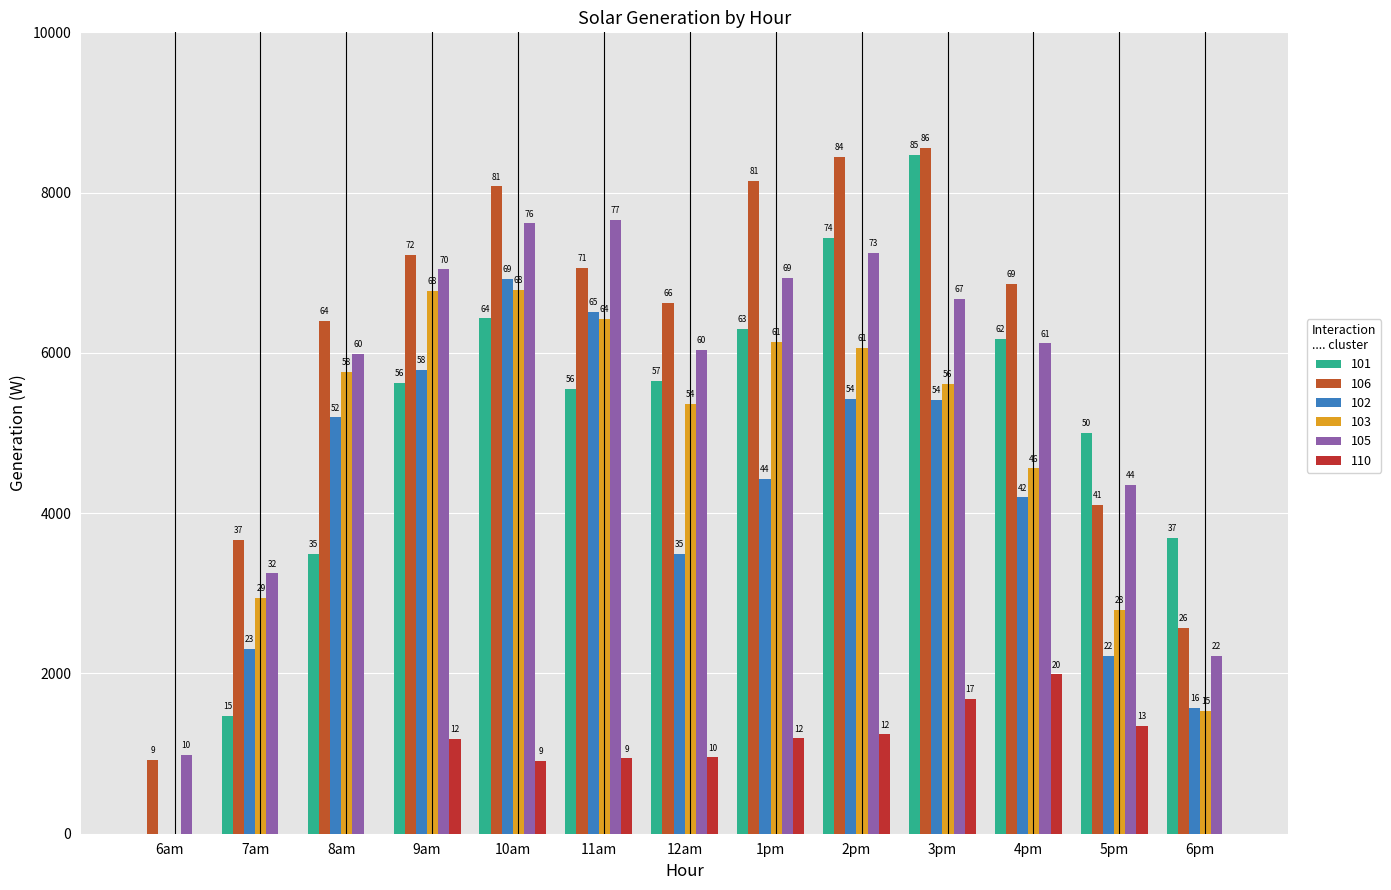

Are the bars horizontal?

No